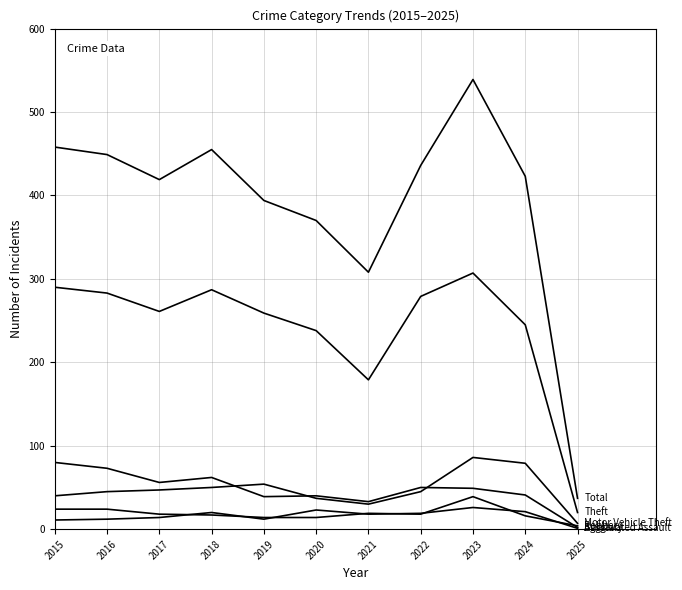

True or false: Theft has a value of 197 at 2016.

False